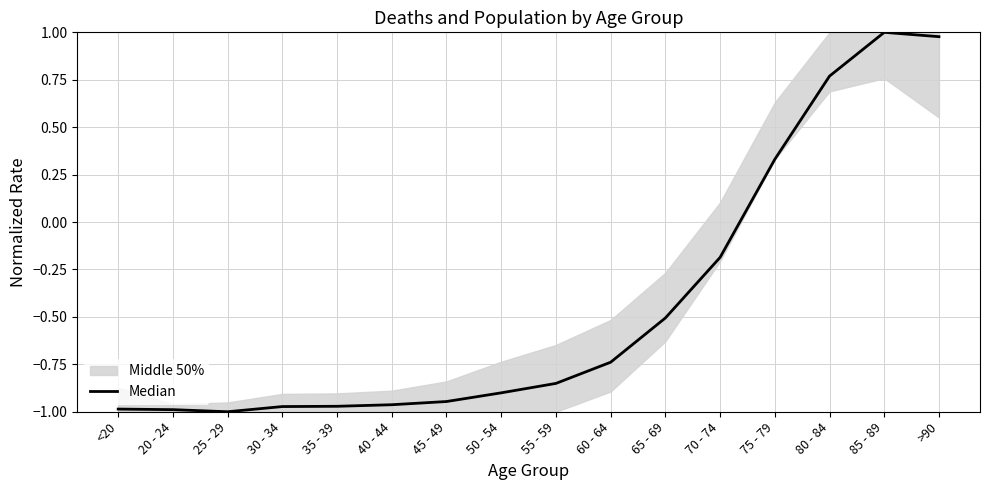

True or false: the data shows -1.0 at 20 - 24.

True